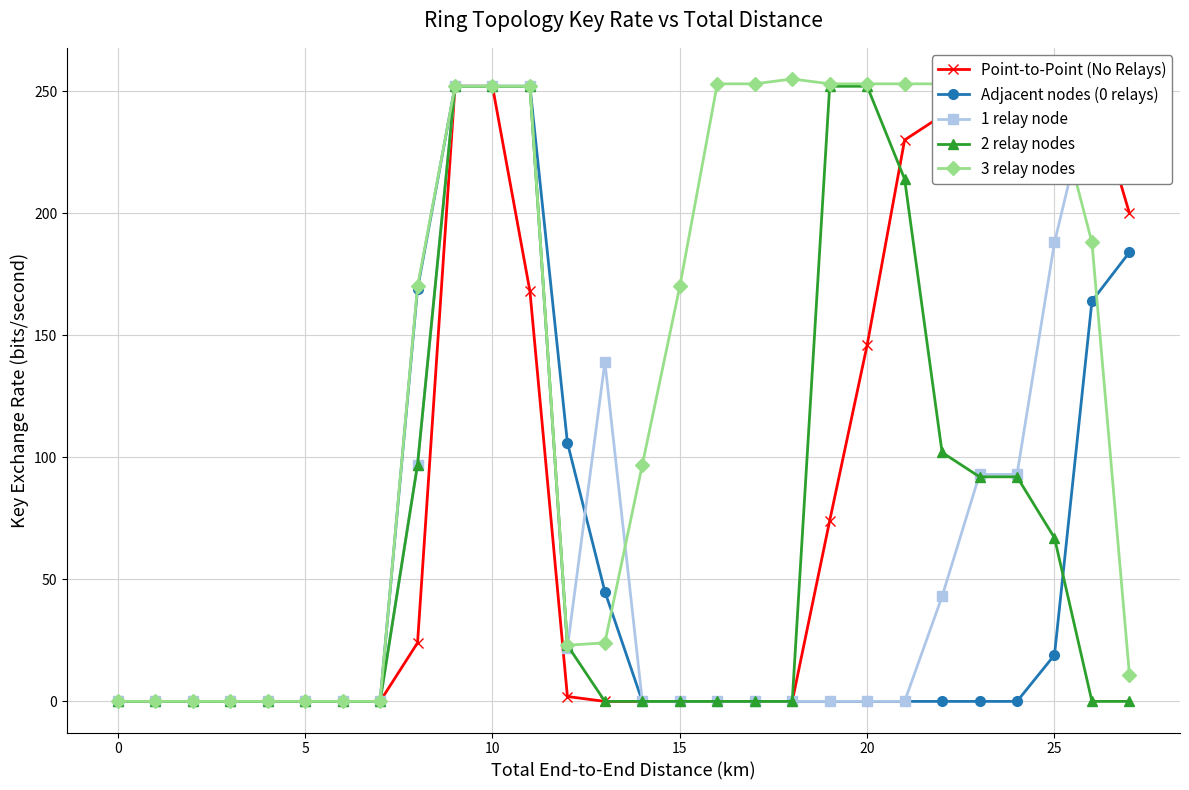

Which series ends up on top after the final intersection of 1 relay node and 2 relay nodes?

1 relay node